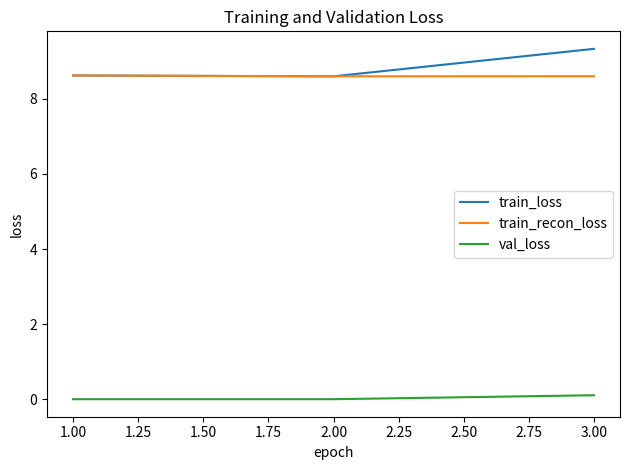

What position from the right is 1.00?

3